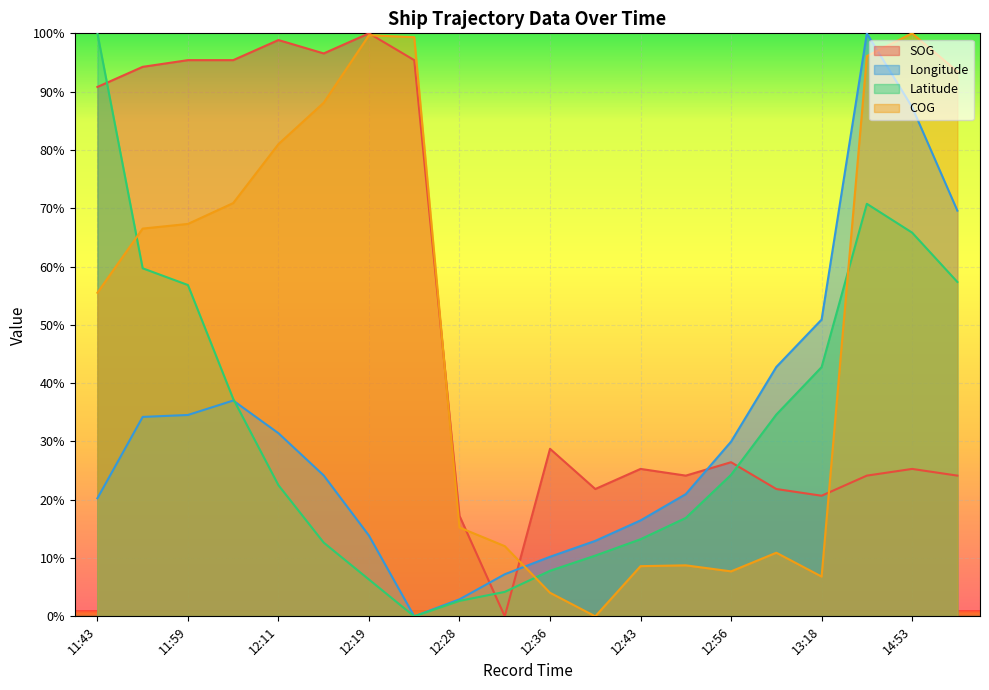

Which category has the highest value across all series?

14:53